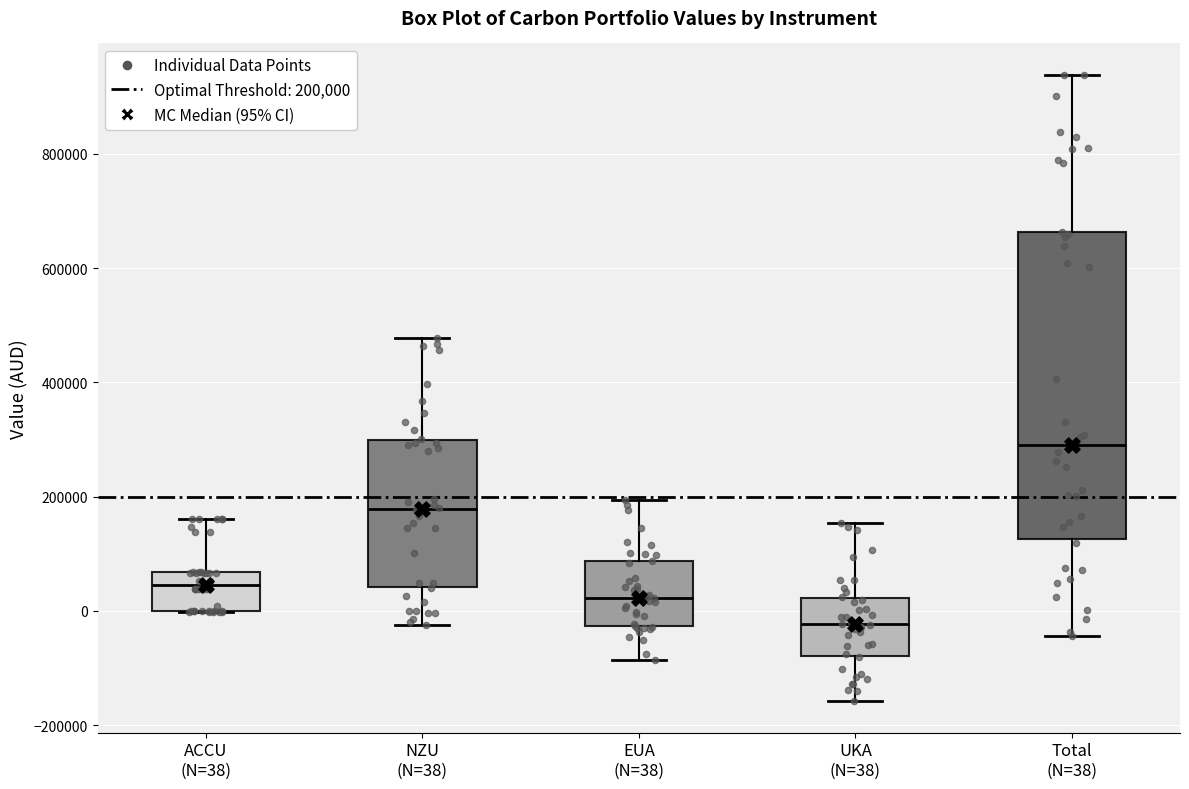

Reading left to right, transcribe this box plot: for each box, give where its median line is, the range the box spans, and where its two whiskers end, as read against the y-axis. The values are not printed on the chart, so give them approximately, as read against the axis.

ACCU (N=38): median 40000, box 0 to 60000, whiskers 0 to 160000
NZU (N=38): median 180000, box 40000 to 300000, whiskers -20000 to 480000
EUA (N=38): median 20000, box -20000 to 80000, whiskers -80000 to 200000
UKA (N=38): median -20000, box -80000 to 20000, whiskers -160000 to 160000
Total (N=38): median 300000, box 120000 to 660000, whiskers -40000 to 940000